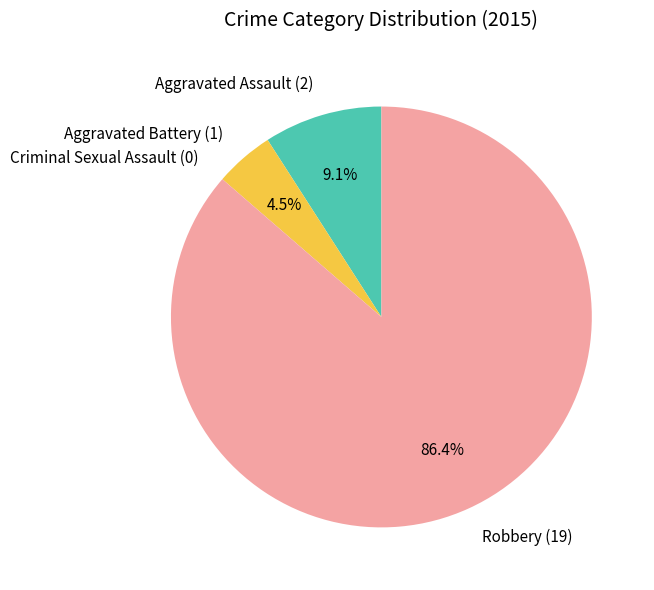

Which has a higher value, Robbery or Aggravated Battery?

Robbery